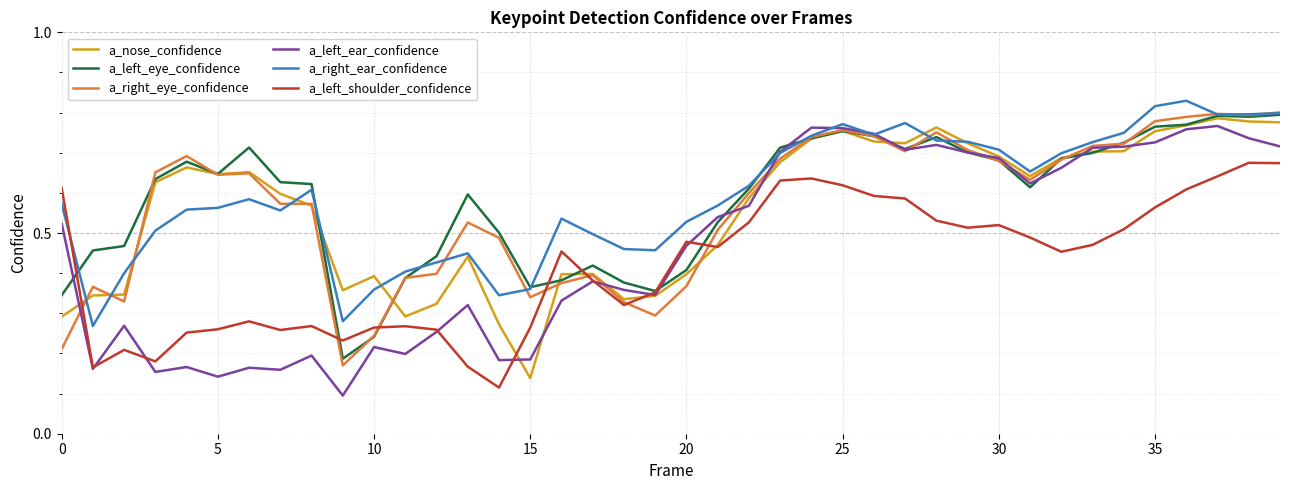

Which series ends up on top after the final intersection of a_left_shoulder_confidence and a_right_ear_confidence?

a_right_ear_confidence